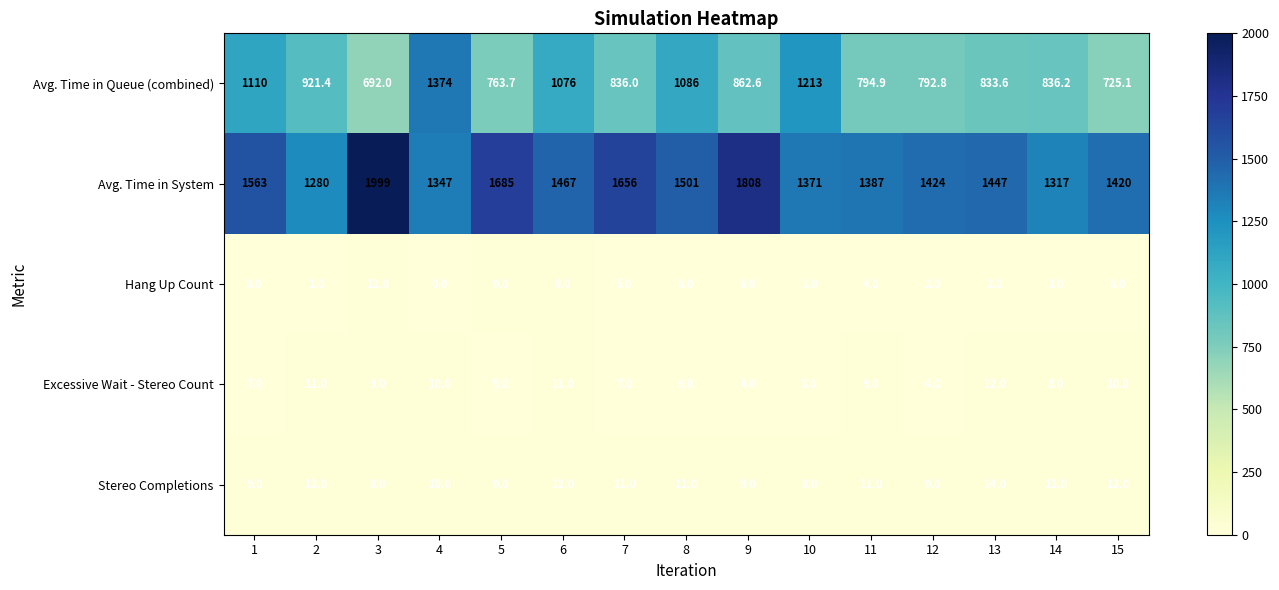

At which category is the sum across all series the highest?

4